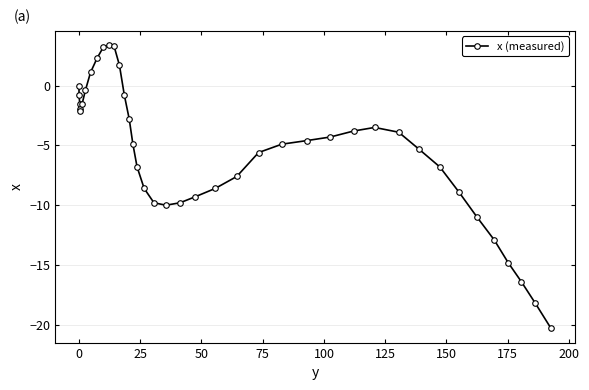

How many positive values are there?

6